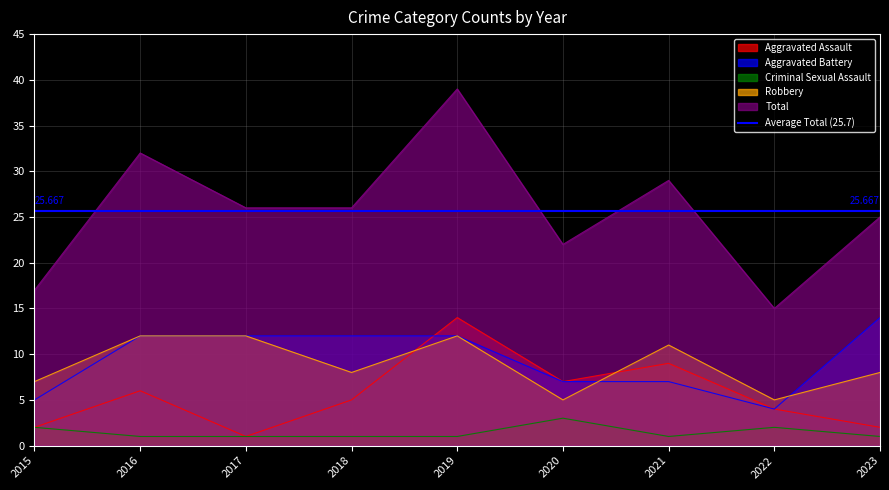

True or false: Total and Aggravated Assault cross at least once.

False